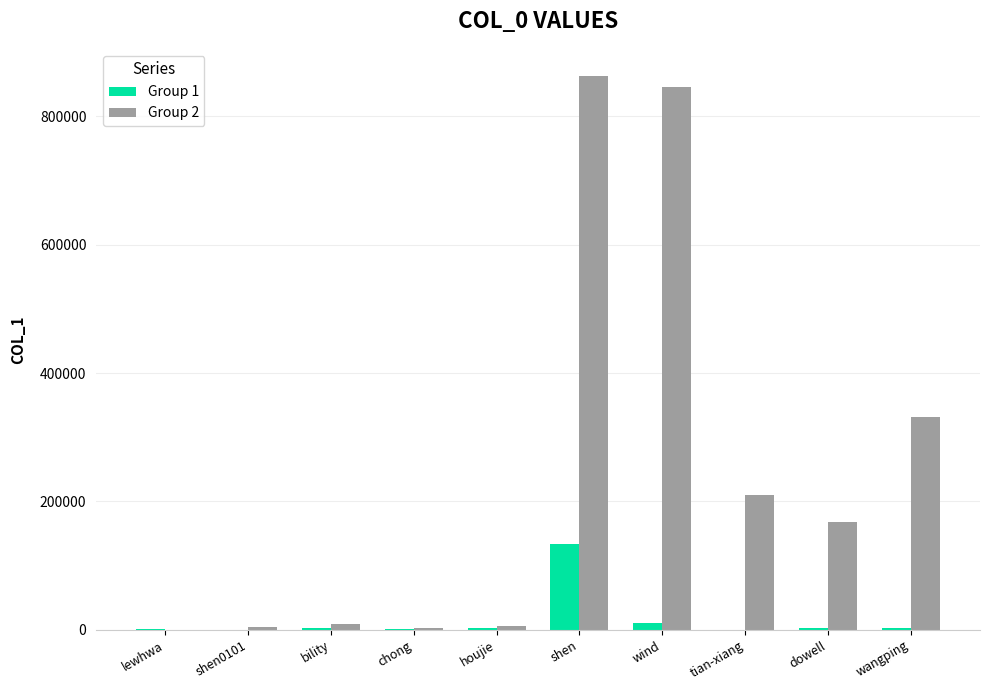

At which category is the sum across all series the highest?

shen